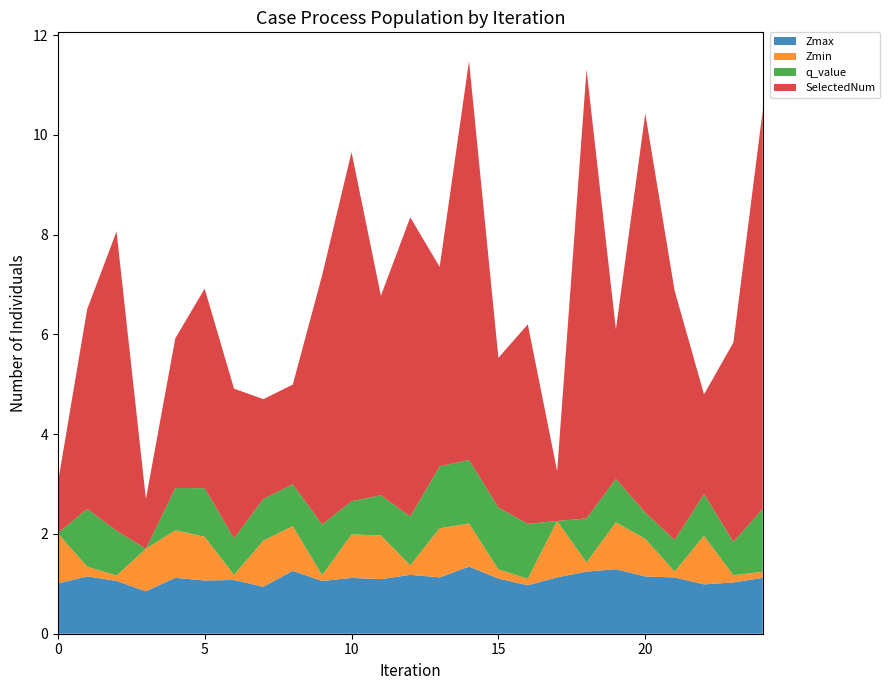

Reading left to right, extract all data points from this chart.

Zmax: 1.0	1.2	1.1	0.9	1.1	1.1	1.1	0.9	1.3	1.1	1.1	1.1	1.2	1.1	1.3	1.1	1.0	1.1	1.2	1.3	1.1	1.1	1.0	1.0	1.1
Zmin: 1.0	0.2	0.1	0.9	1.0	0.9	0.1	0.9	0.9	0.1	0.9	0.9	0.2	1.0	0.9	0.2	0.1	1.1	0.2	0.9	0.8	0.1	1.0	0.1	0.1
q_value: 0.0	1.2	0.9	0.0	0.8	1.0	0.7	0.8	0.8	1.0	0.7	0.8	1.0	1.2	1.3	1.2	1.1	0.0	0.9	0.9	0.5	0.6	0.8	0.7	1.3
SelectedNum: 1.0	4.0	6.0	1.0	3.0	4.0	3.0	2.0	2.0	5.0	7.0	4.0	6.0	4.0	8.0	3.0	4.0	1.0	9.0	3.0	8.0	5.0	2.0	4.0	8.0